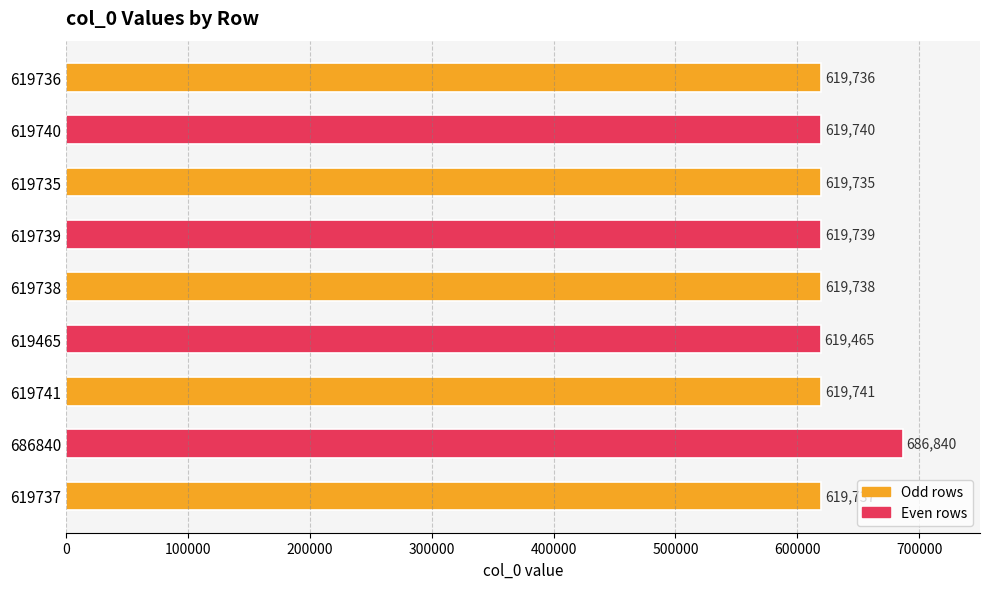

What is the smallest value displayed?

619465